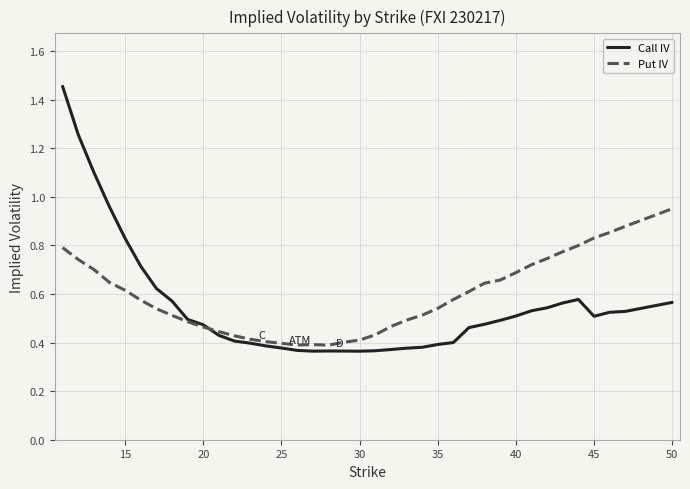

How many categories are shown in the chart?

38